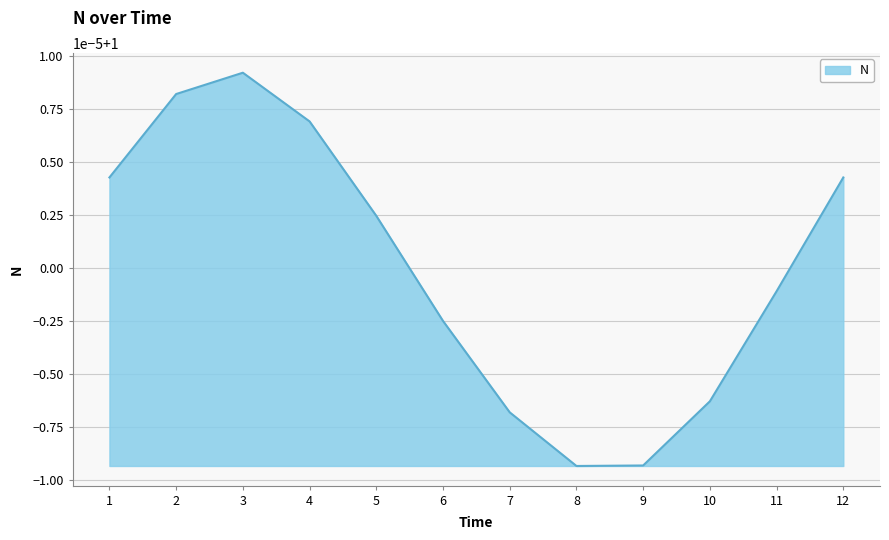

Does the chart display data point markers on the line(s)?

No